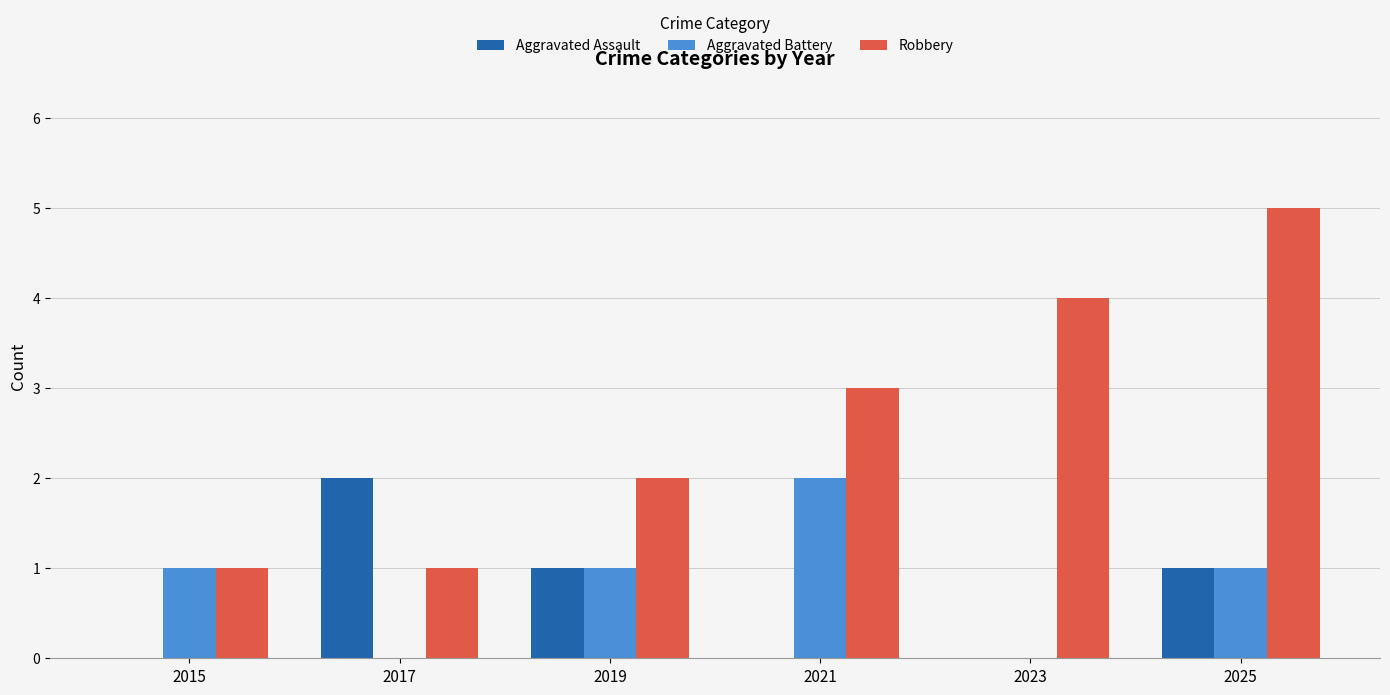

What is the total value across all series at 2017?

3